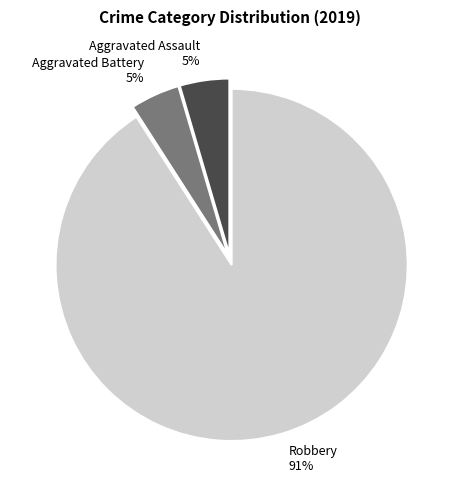

True or false: Aggravated Assault accounts for 5% of the total.

True